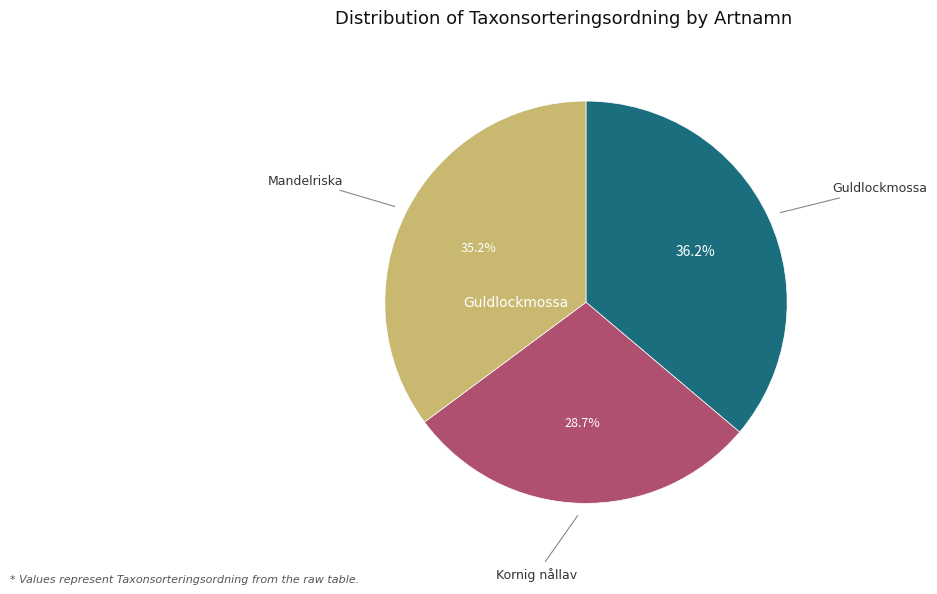

Is there a majority slice in this chart?

No